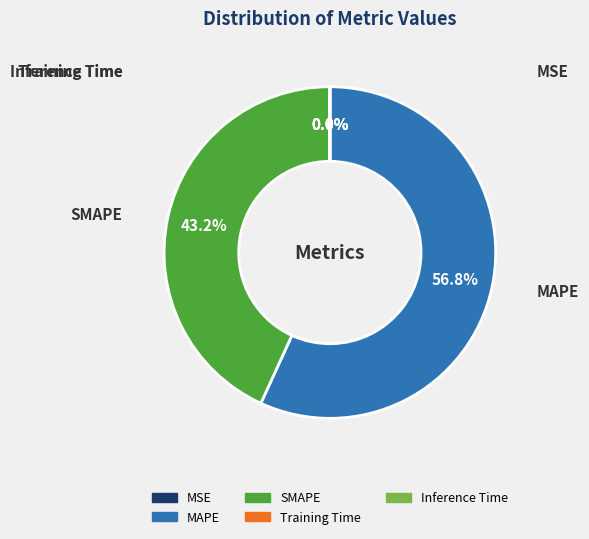

Which slice is the largest?

MAPE